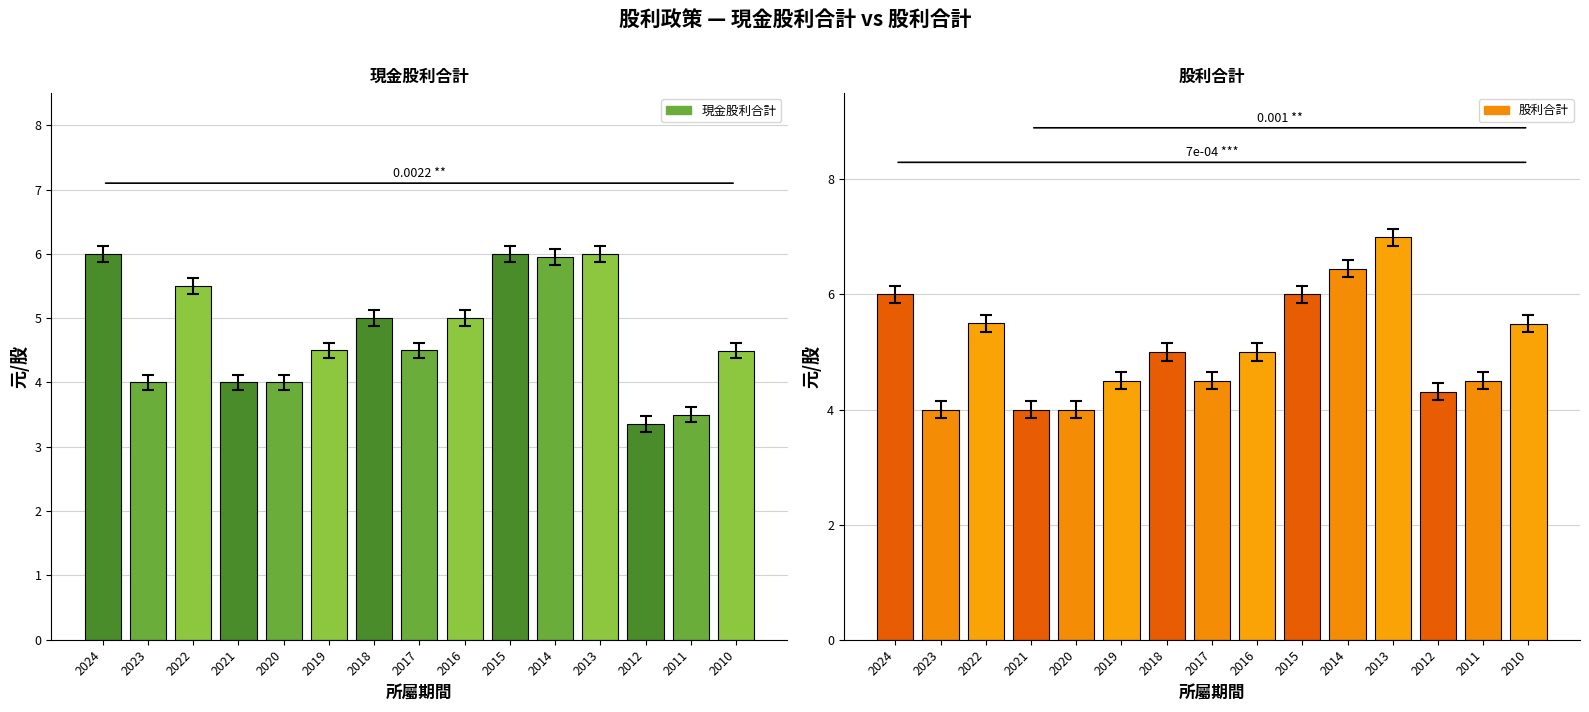

What are all the series names shown in the legend?

現金股利合計, 股利合計